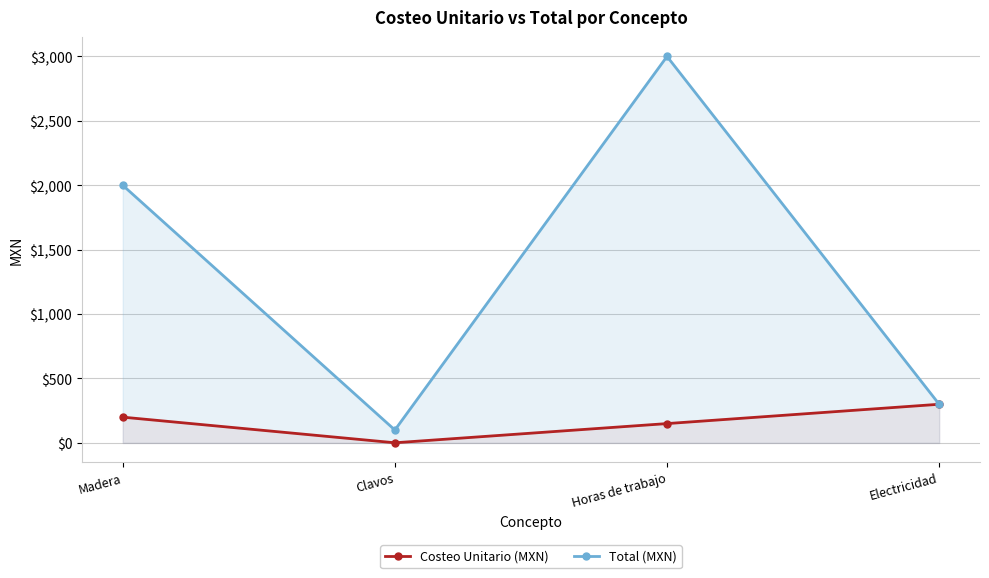

Between Clavos and Horas de trabajo, which series saw the biggest shift?

Total (MXN)